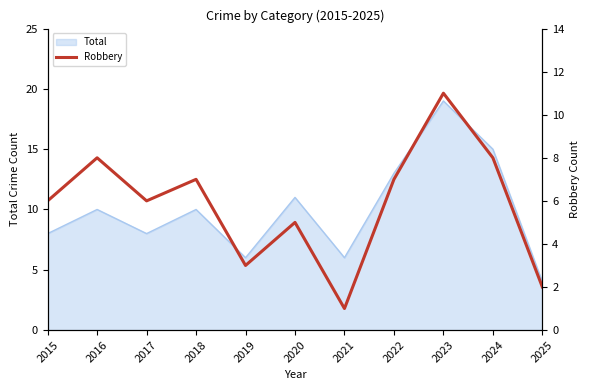

Which category has the lowest value in the Total series?

2025